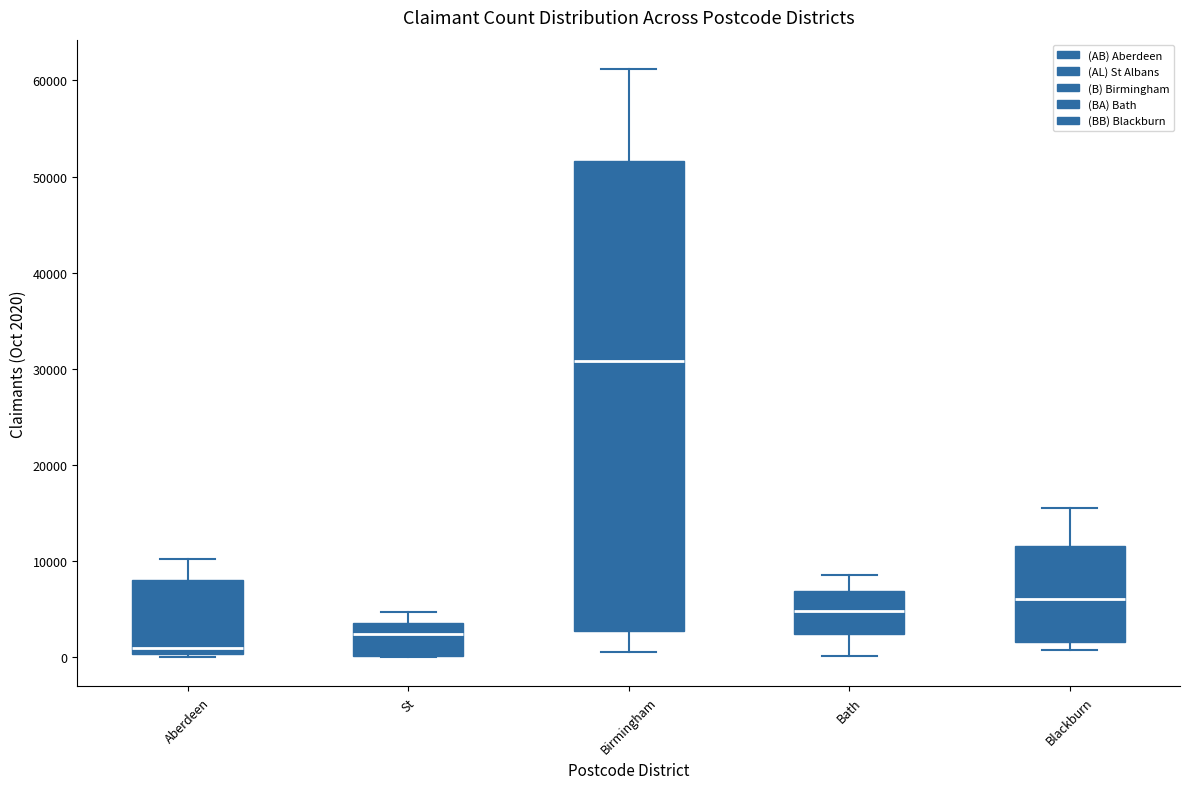

Where does the upper whisker of the box for Birmingham end on the y-axis? The values are not printed on the chart, so give them approximately, as read against the axis.

61000